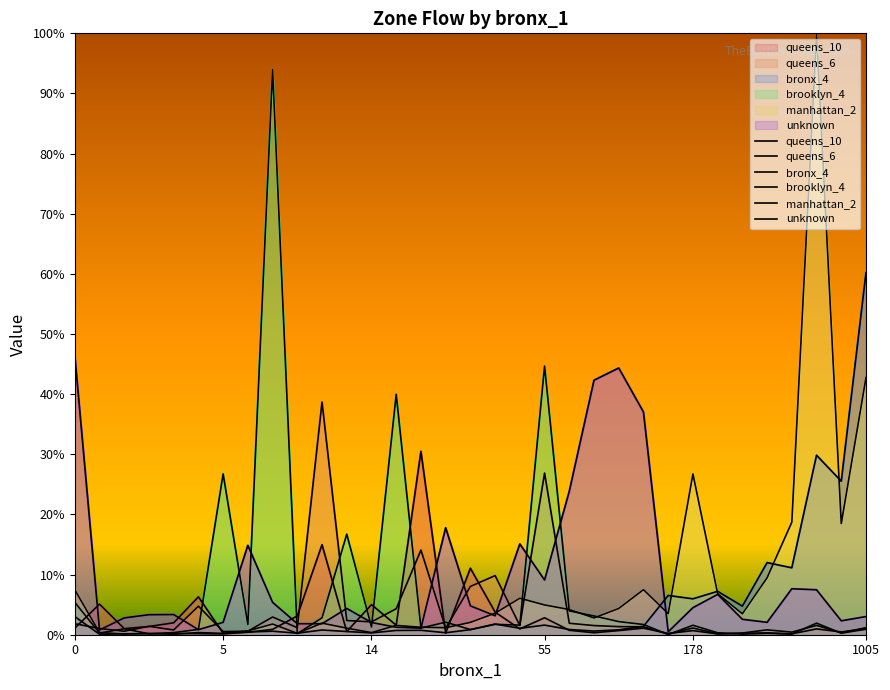

Reading right to left, list all the values displayed in this chart.

queens_10: 1.0	0.5	1.0	0.2	0.3	0.2	0.1	0.7	0.2	1.1	0.7	0.3	0.7	2.8	1.0	3.8	11.0	0.3	30.5	1.6	5.0	0.5	15.0	3.1	0.9	0.4	0.3	6.3	2.0	1.4	1.0	5.1	1.1
queens_6: 1.2	0.3	1.5	0.4	0.8	0.3	0.2	1.1	0.1	1.3	1.3	1.5	1.9	26.9	1.5	9.8	8.0	1.1	14.1	4.3	2.1	2.4	38.7	1.2	2.9	0.6	0.5	4.7	0.8	1.4	0.6	1.0	1.8
bronx_4: 60.2	25.5	29.8	11.1	12.0	4.7	7.2	6.0	6.5	1.4	0.8	0.6	0.9	1.6	1.1	1.8	0.8	0.3	0.7	0.7	0.3	0.5	0.8	0.3	0.6	0.5	0.1	0.2	0.2	0.2	0.2	0.1	3.0
brooklyn_4: 0.9	0.3	1.9	0.1	0.2	0.1	0.3	1.6	0.0	1.7	2.2	3.1	4.0	44.7	1.6	1.7	0.9	2.1	1.1	40.0	1.3	16.7	2.8	0.2	94.0	1.7	26.7	0.9	0.4	0.2	1.0	0.3	5.4
manhattan_2: 42.8	18.5	100.0	18.7	9.5	3.5	6.8	26.7	3.5	7.5	4.4	2.8	4.2	5.0	6.1	3.6	2.1	1.2	1.2	1.5	0.4	1.1	1.9	0.2	1.8	0.6	0.2	0.4	0.1	0.2	0.1	0.4	7.5
unknown: 3.0	2.3	7.5	7.6	2.1	2.6	6.7	4.5	0.5	37.0	44.3	42.3	23.9	9.1	15.1	3.1	4.8	17.8	1.1	1.2	2.0	4.4	1.8	1.8	5.4	14.9	2.1	0.8	3.4	3.3	2.8	0.8	46.5